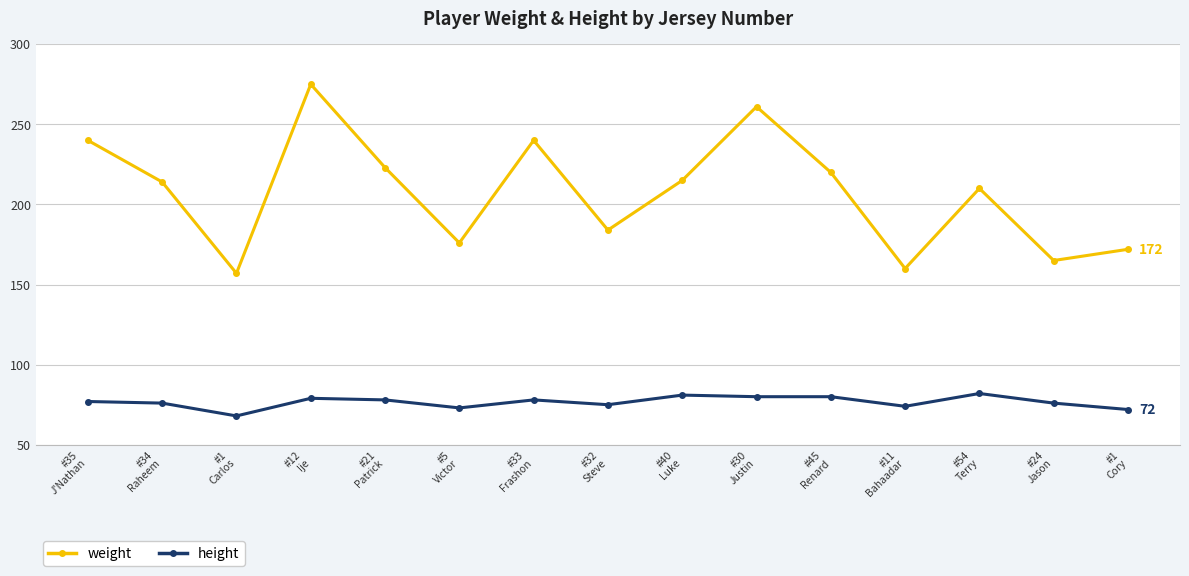

What is the label of the 1st point from the right?

#1
Cory